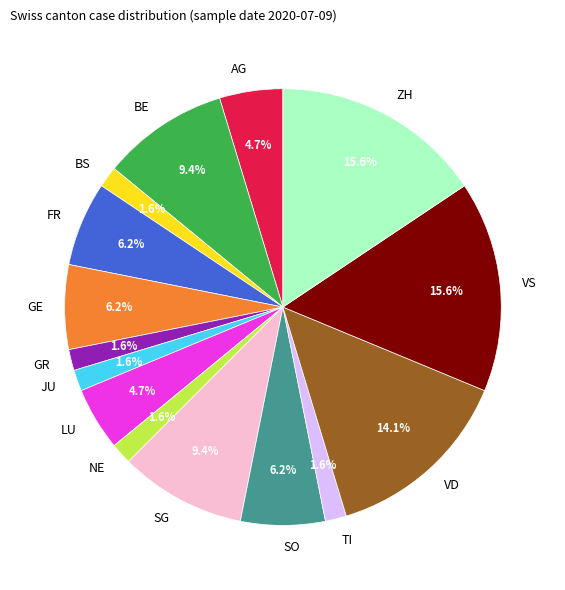

Is it true that FR is 6% of the pie?

True